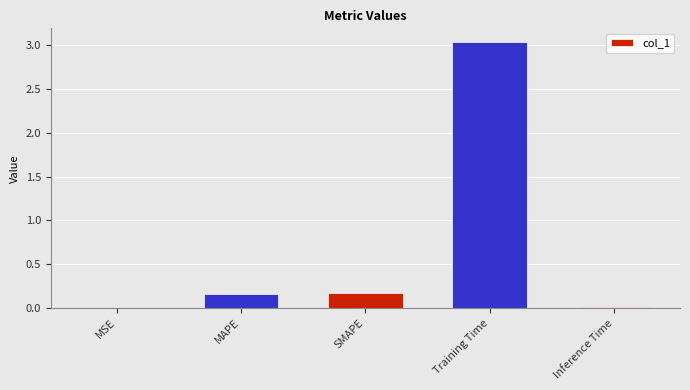

At which category does the chart reach its peak across all series?

Training Time